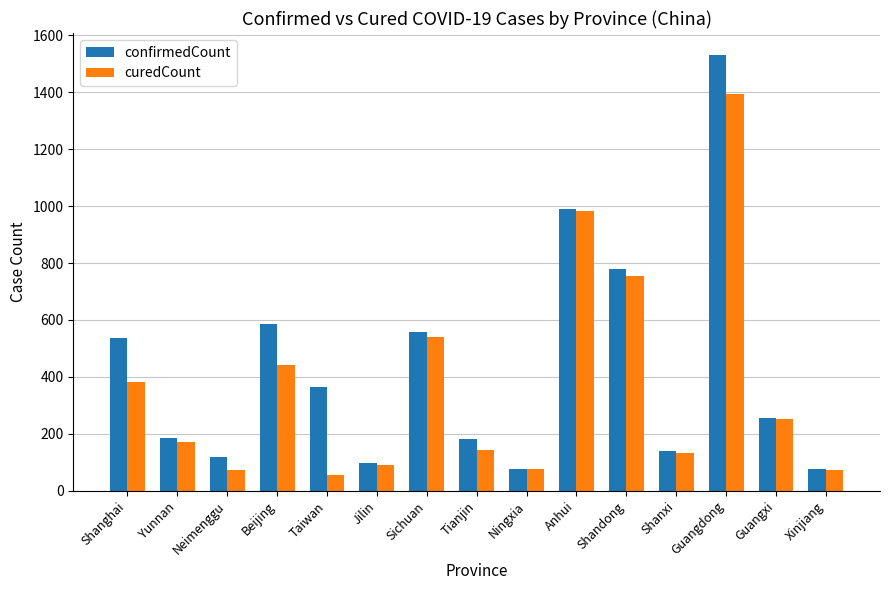

What is the label of the 13th bar from the left?

Guangdong